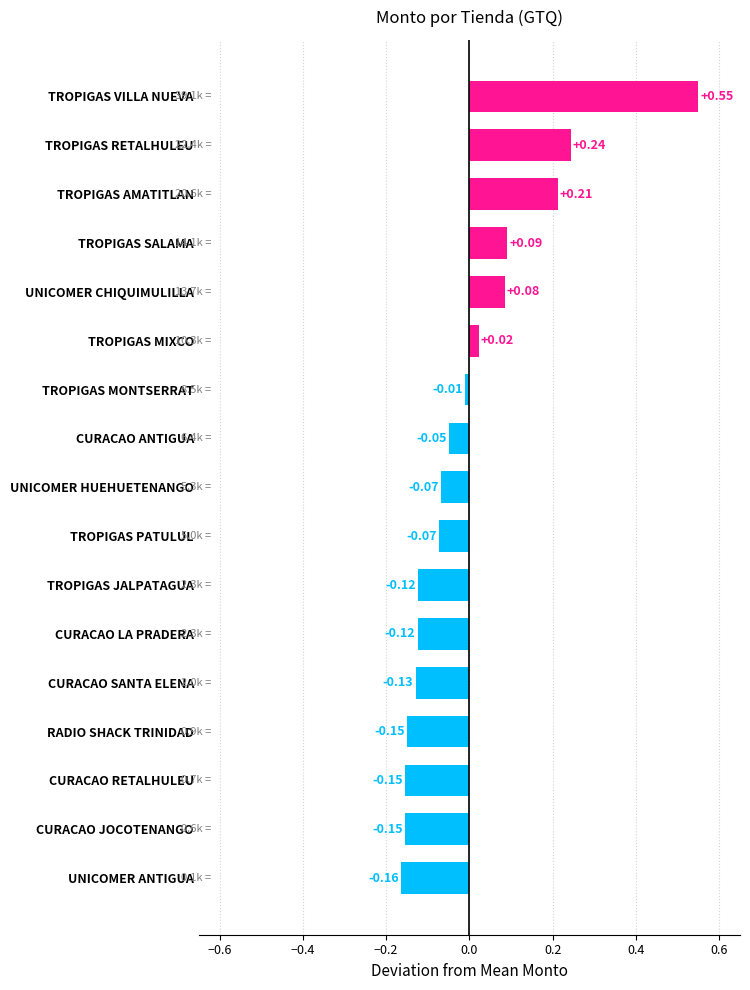

What is the difference between the maximum and minimum values?

0.7